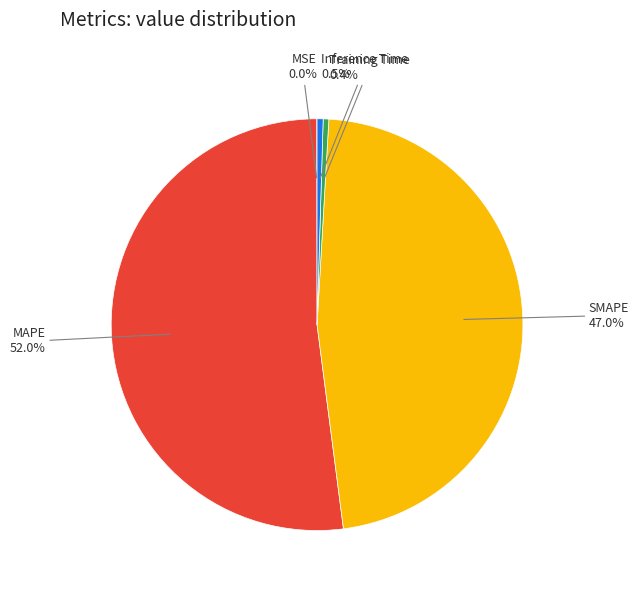

Which has a higher value, MAPE or Inference Time?

MAPE